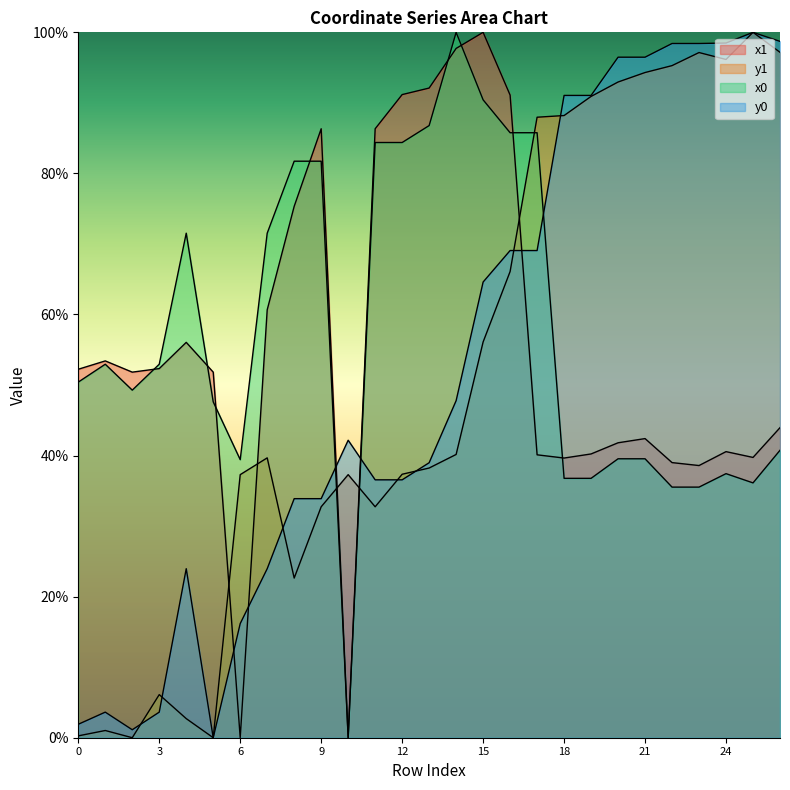

How many lines are shown in the chart?

4